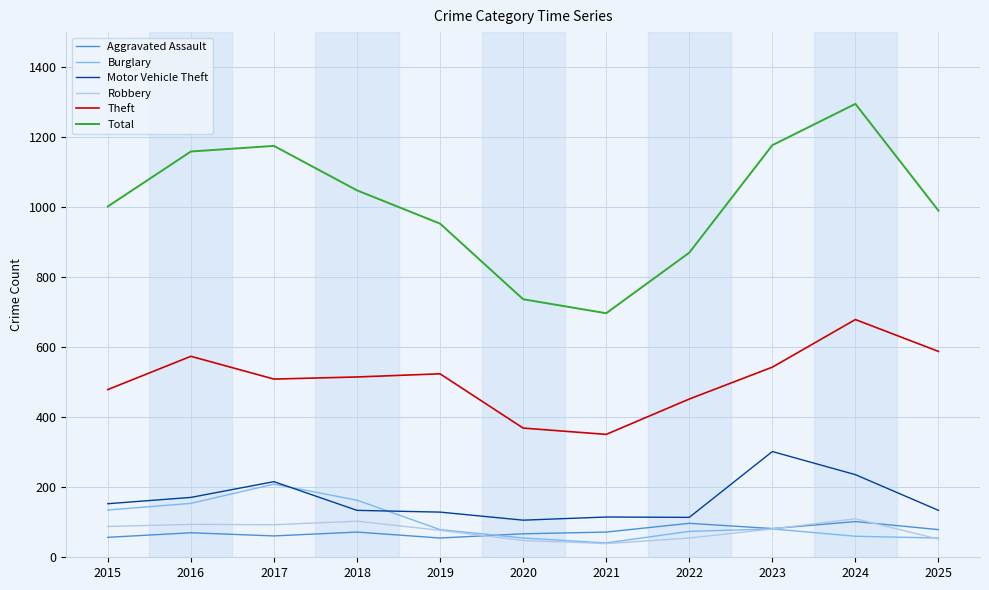

What is the lowest value of the Robbery series?

39